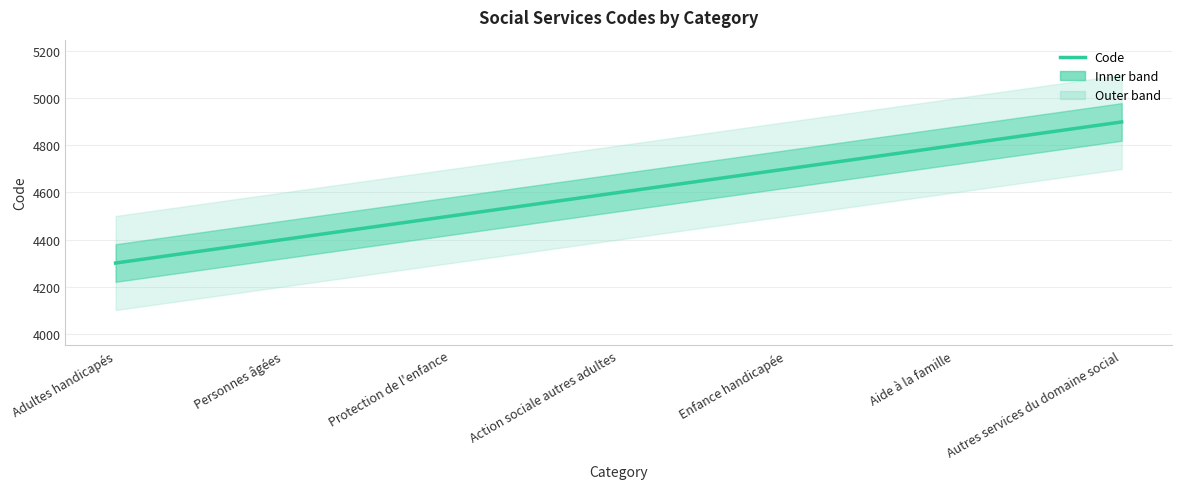

Read the value at Protection de l'enfance.

4500